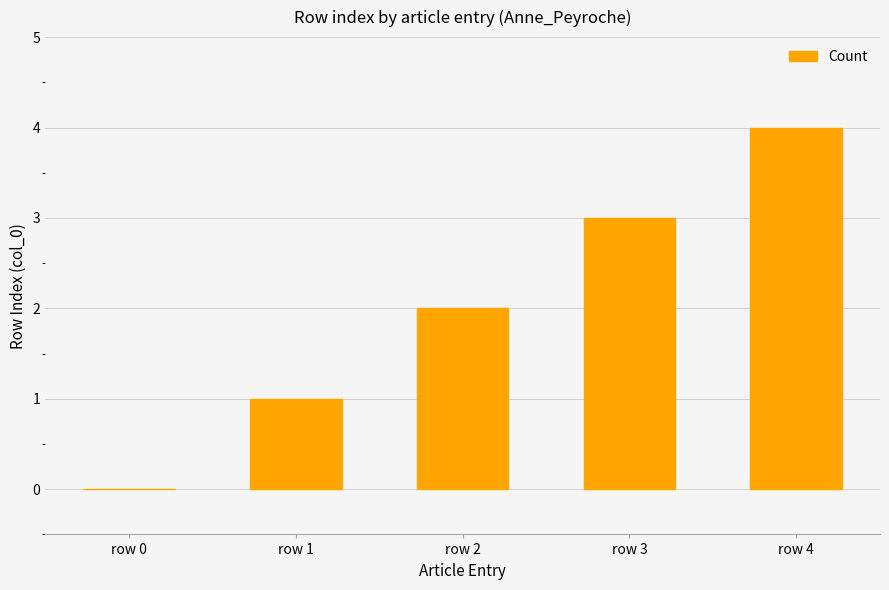

Count the values in the range 1 to 3.

3